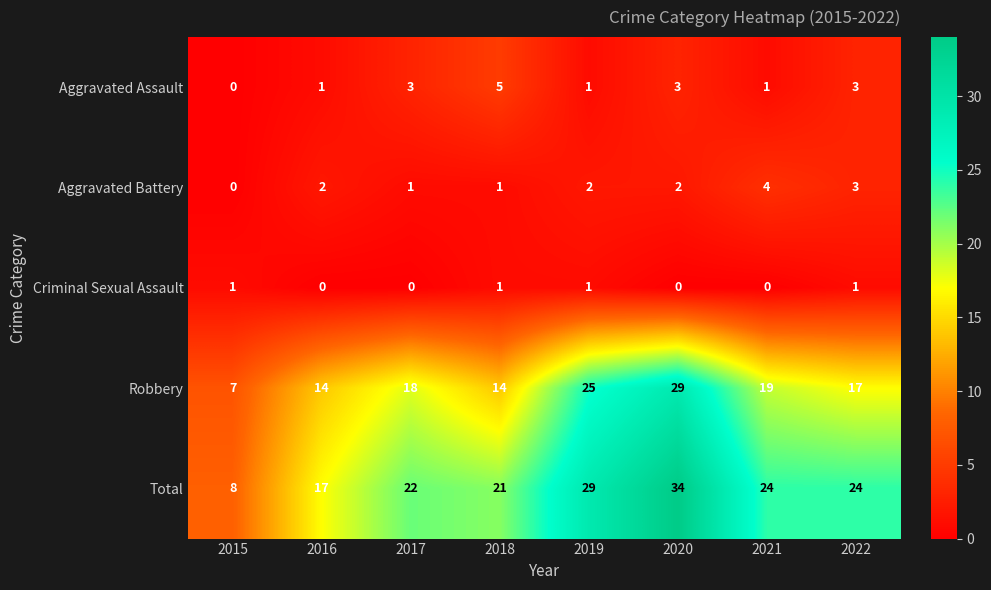

What is the average value of the Total series?

22